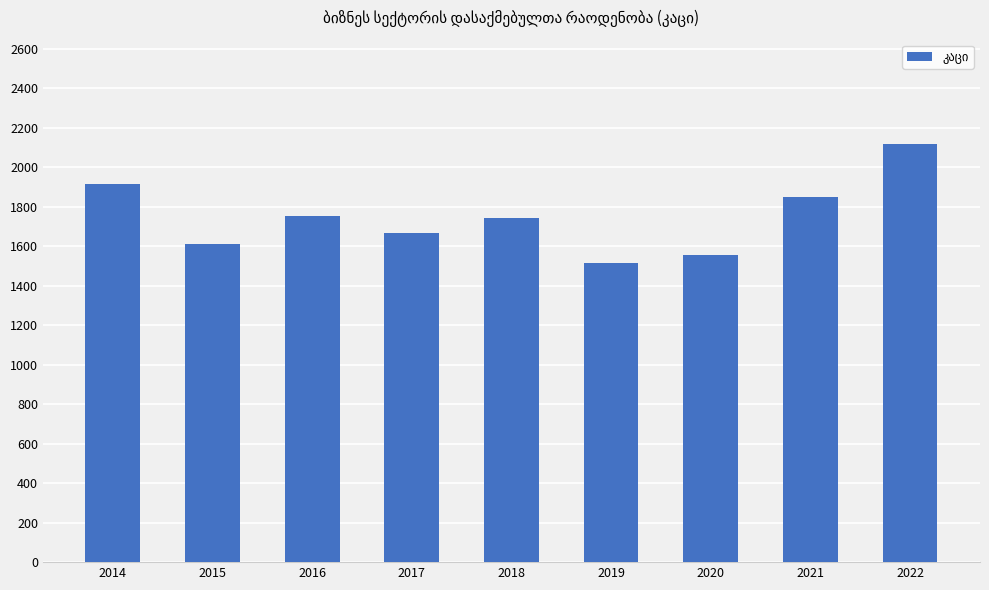

What is the maximum value shown in the chart?

2115.9